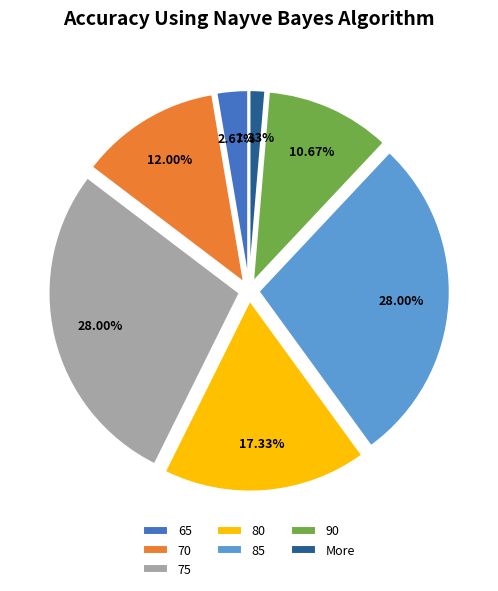

Combined, what portion of the pie is 75 and 70?

40.0%